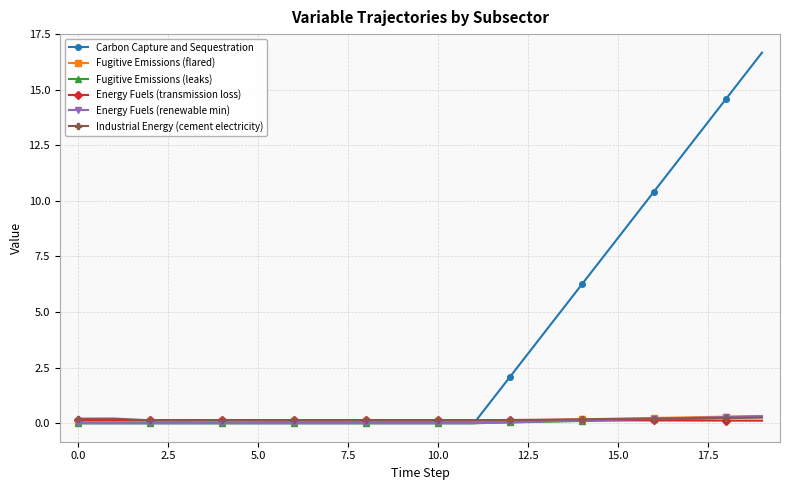

Does the chart display data point markers on the line(s)?

Yes